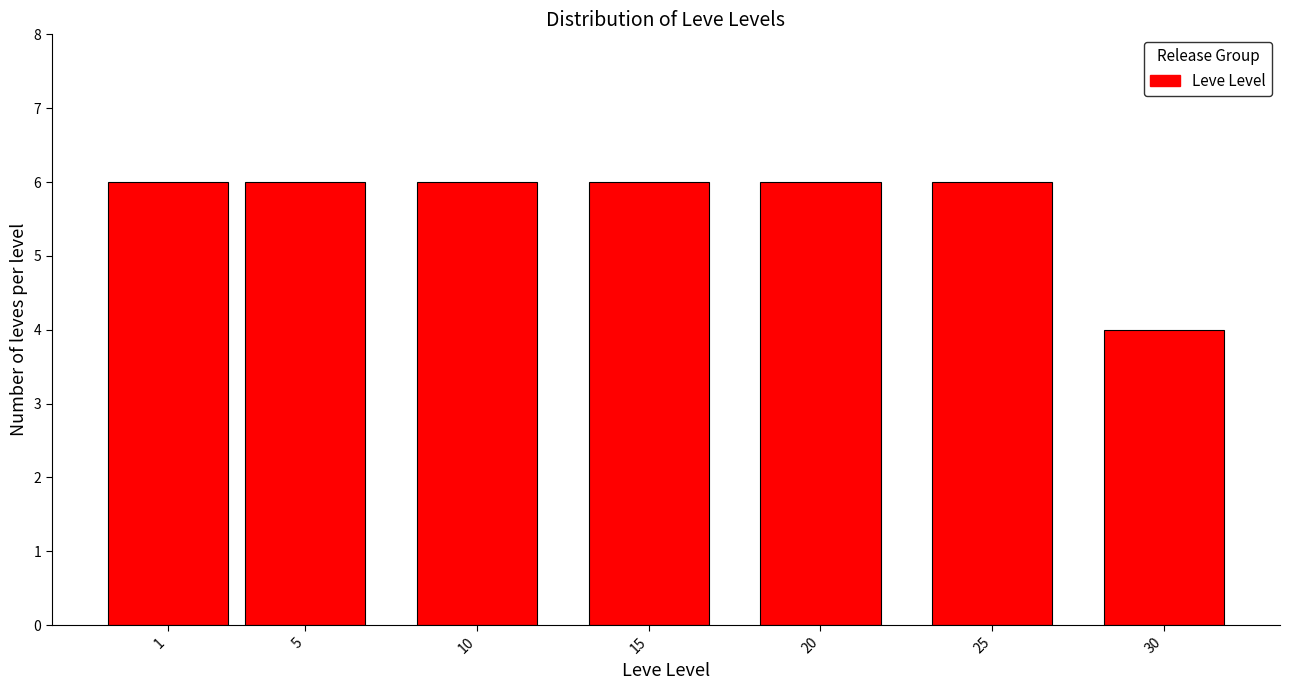

Reading right to left, what are all the values shown in this chart?

4	6	6	6	6	6	6